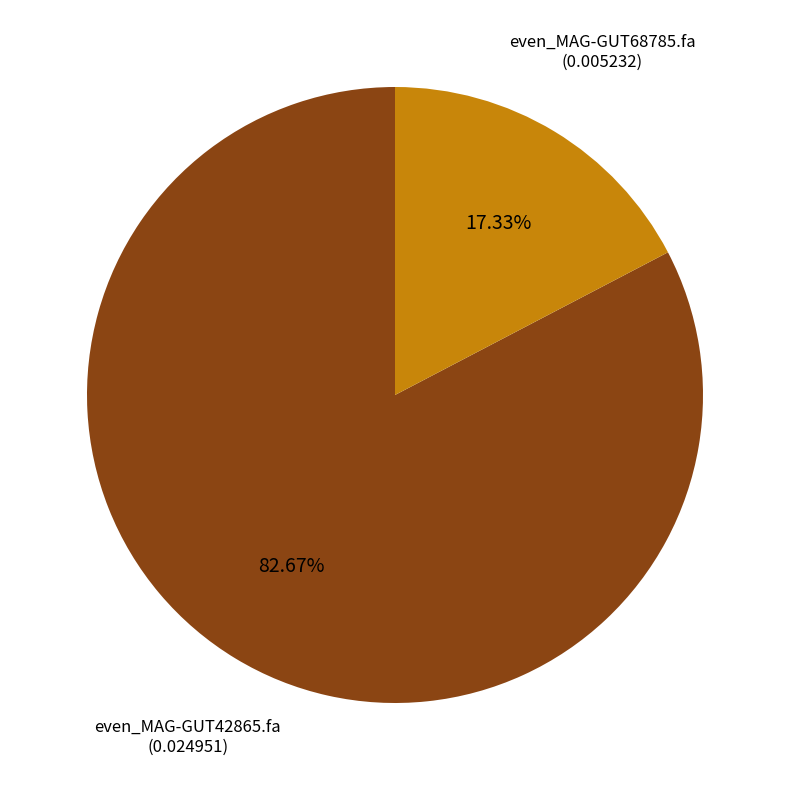

Does any single category account for the majority?

Yes